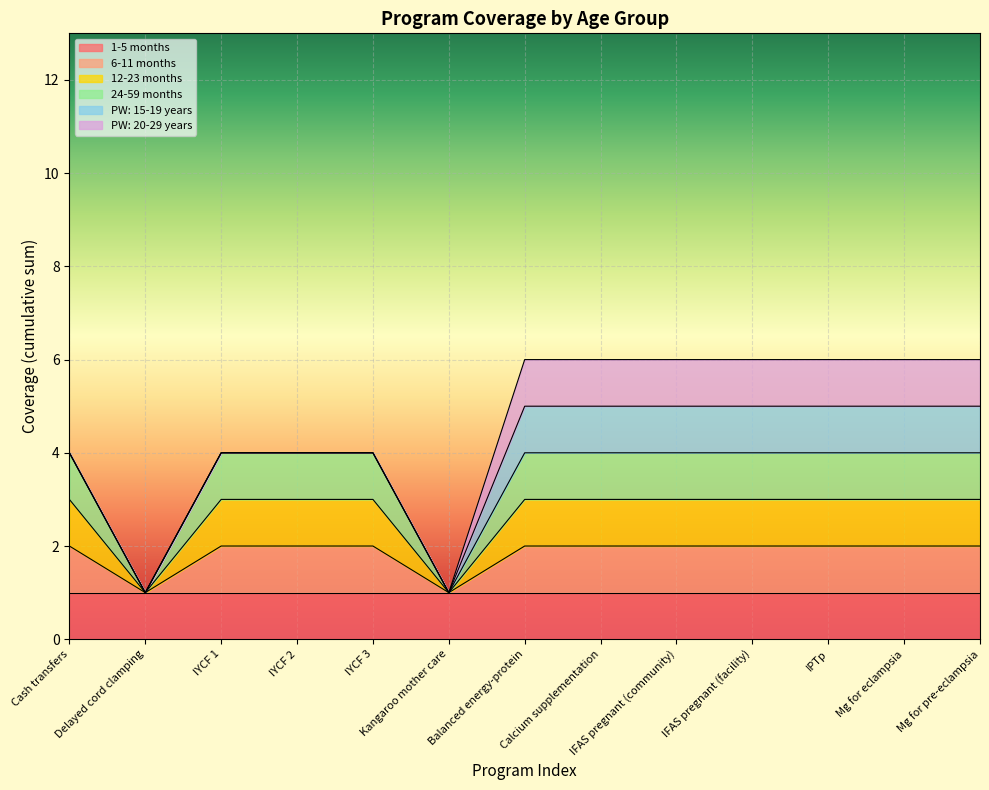

What is the maximum value for 6-11 months?

2